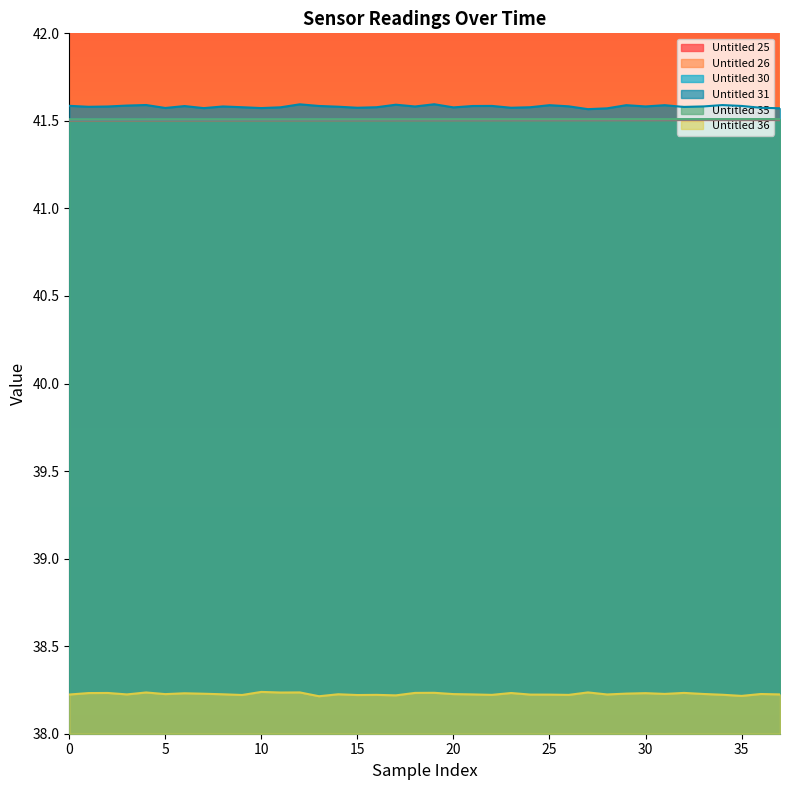

Is it true that Untitled 25 equals 41.5 at 34?

True